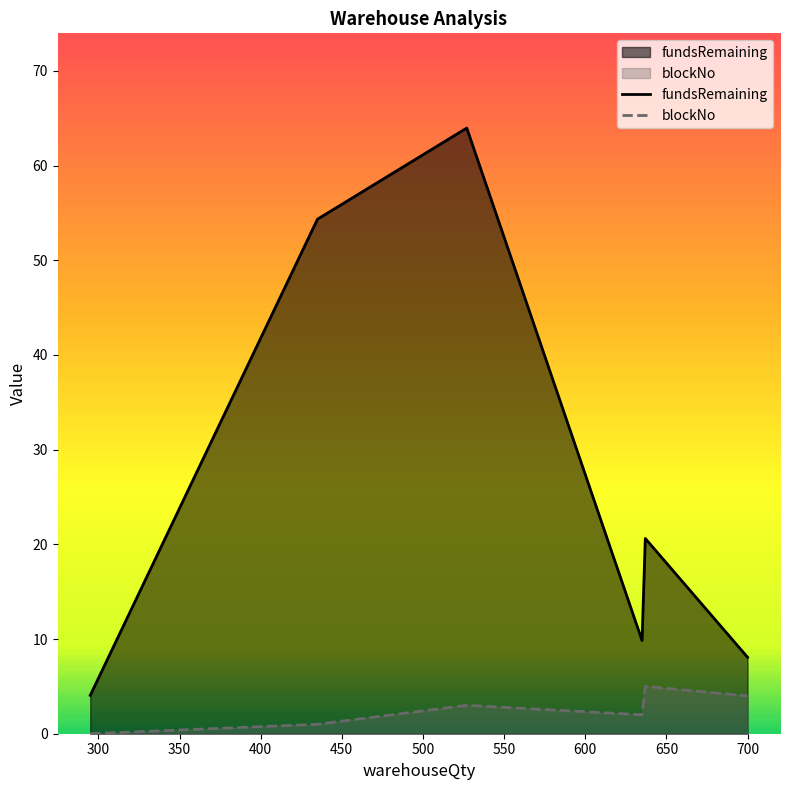

What is the difference between the highest and lowest values at 635?

7.8